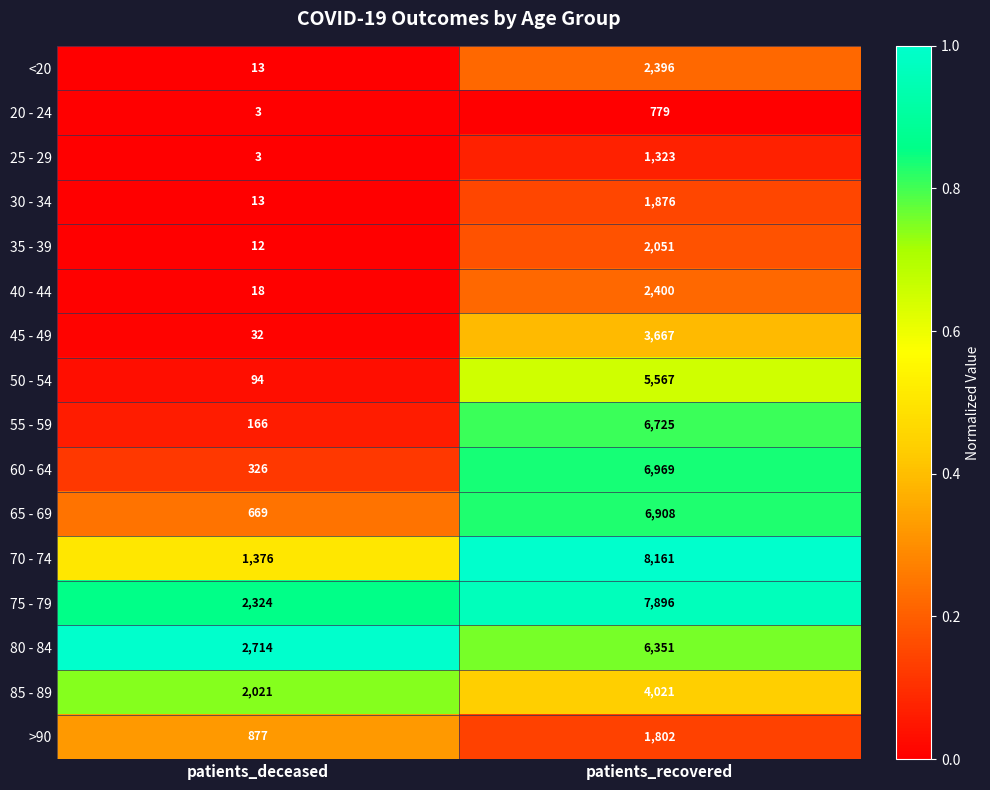

What is the difference between the 25 - 29 values at patients_recovered and patients_deceased?

1320